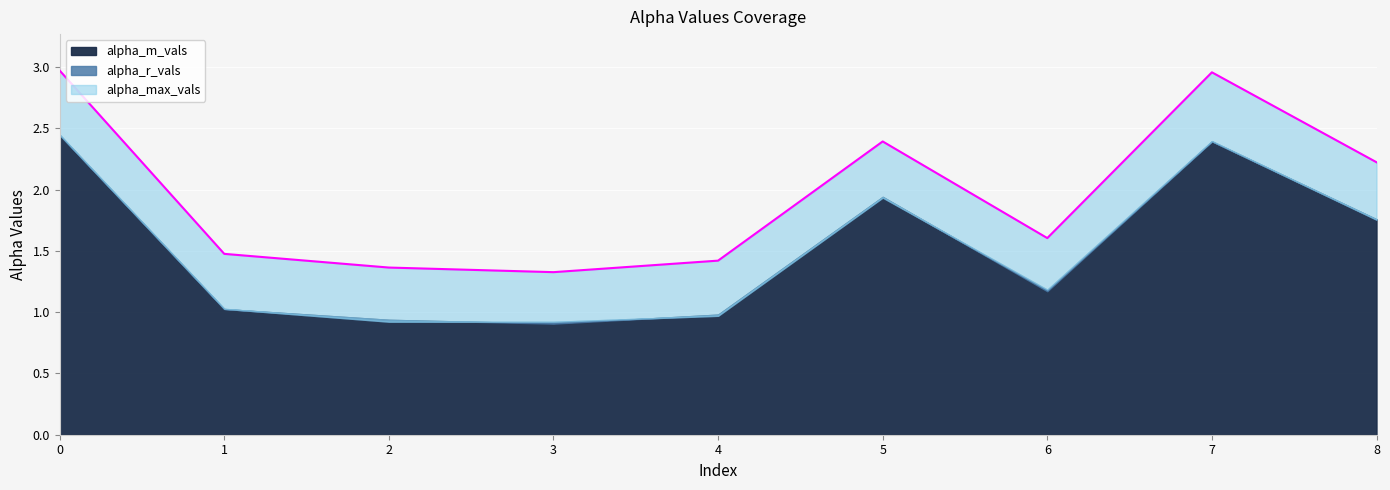

Does the chart display data point markers on the line(s)?

No